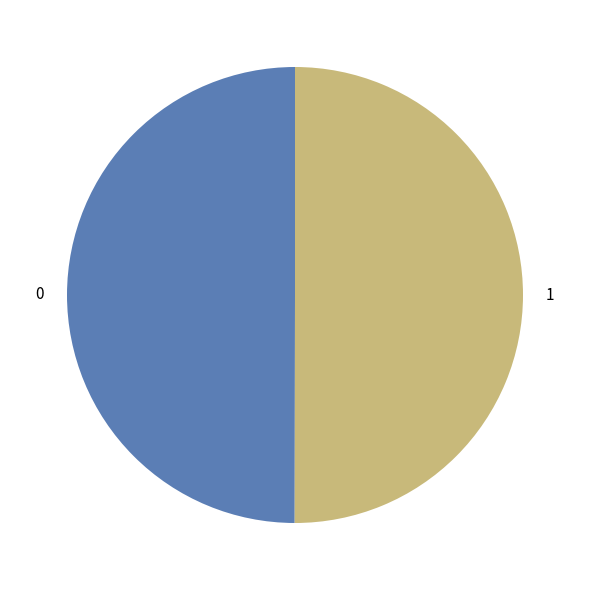

The 0 slice represents 36% of the pie. True or false?

False